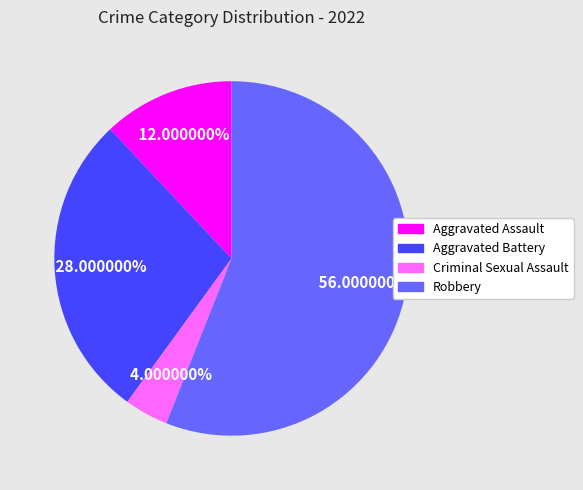

How many segments does this pie chart have?

4